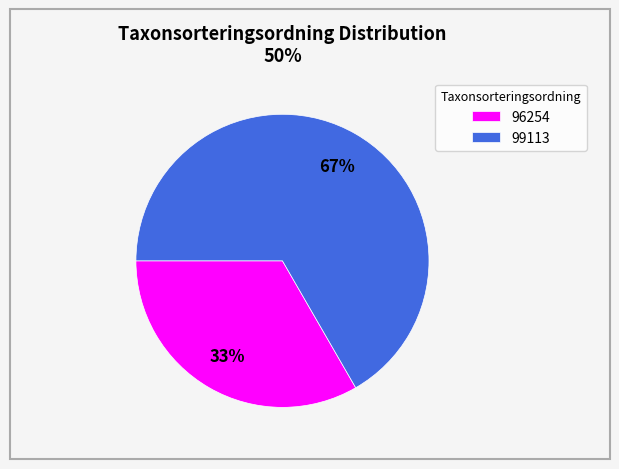

Approximately how many times larger is the value at 96254 compared to 99113?

0.5